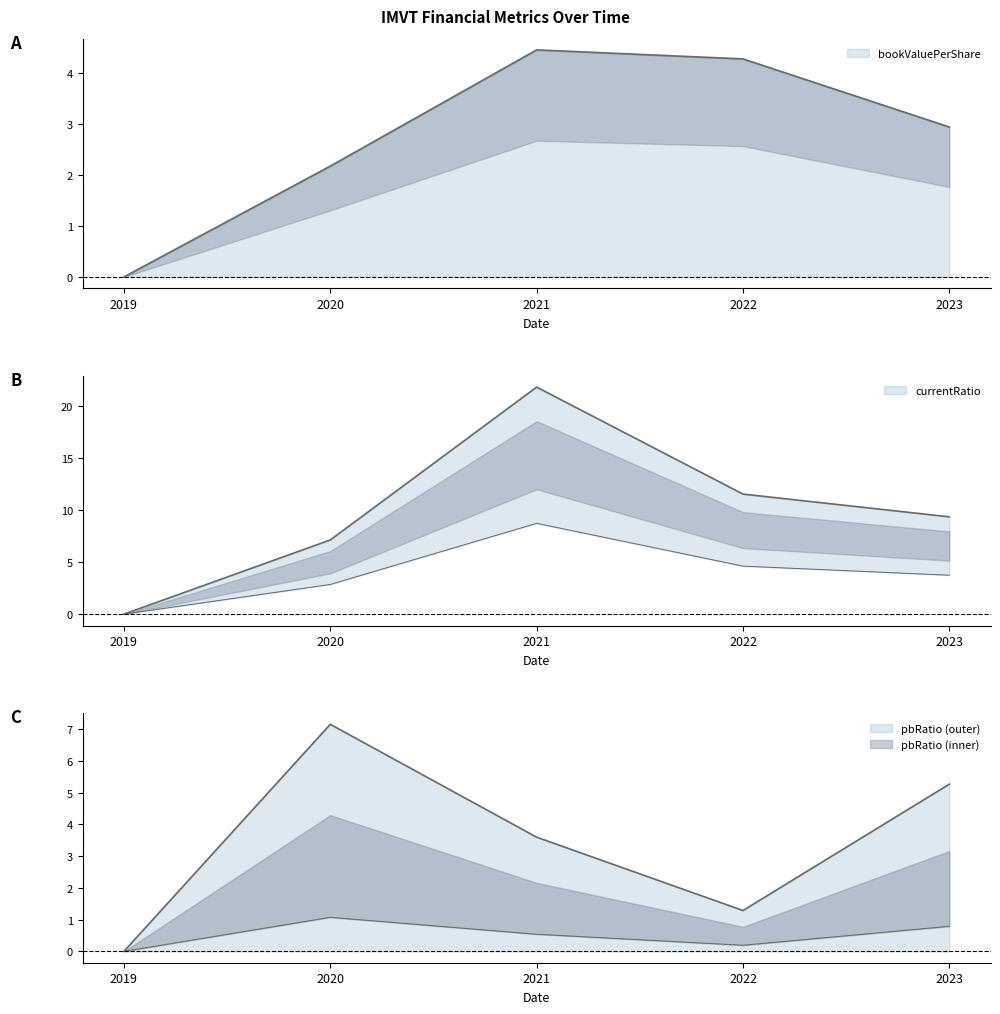

Which series has the largest total across all categories?

currentRatio